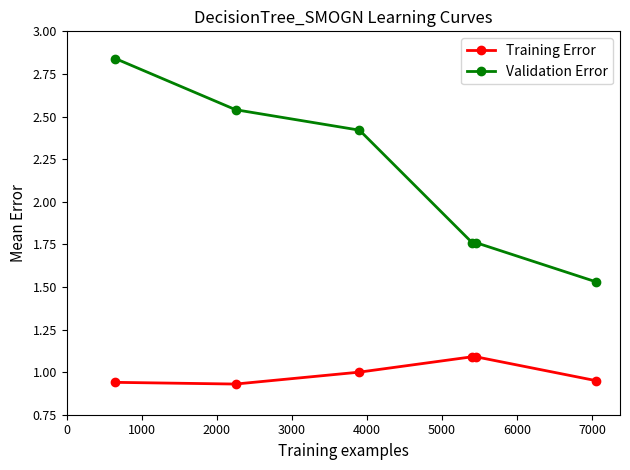

At how many categories does at least one series exceed 2?

3